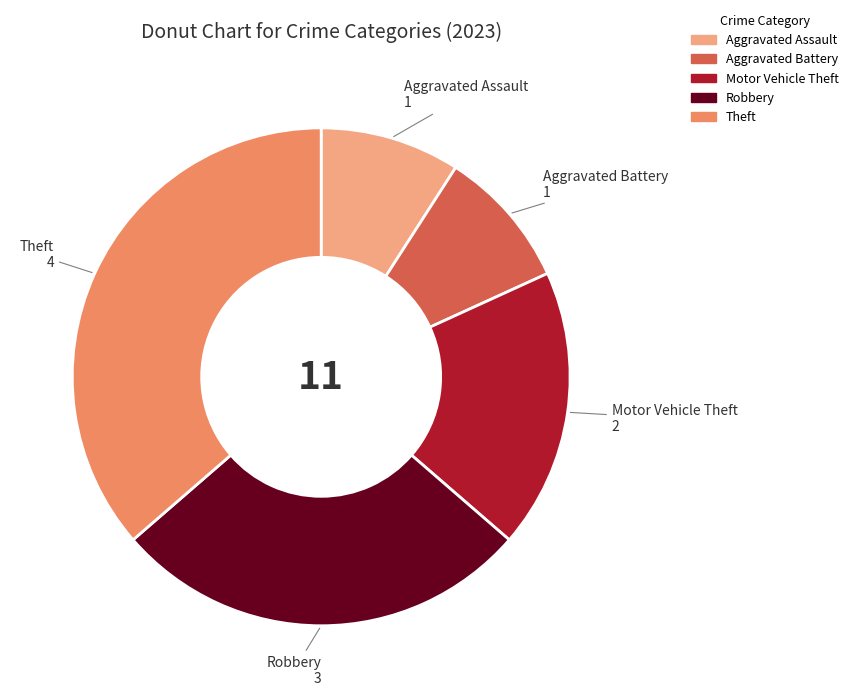

What is the largest slice in the pie chart?

Theft